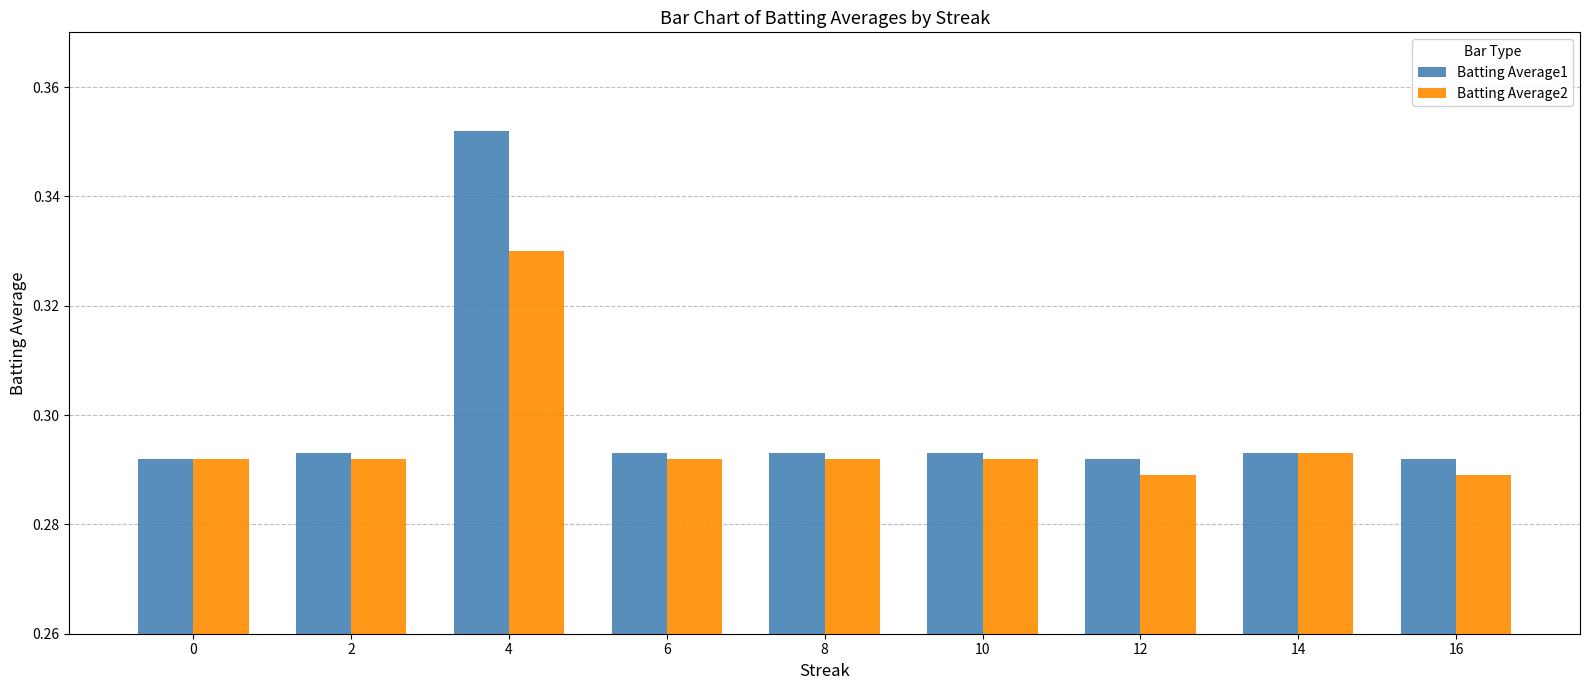

List the series in order of their peak value, highest first.

Batting Average1, Batting Average2